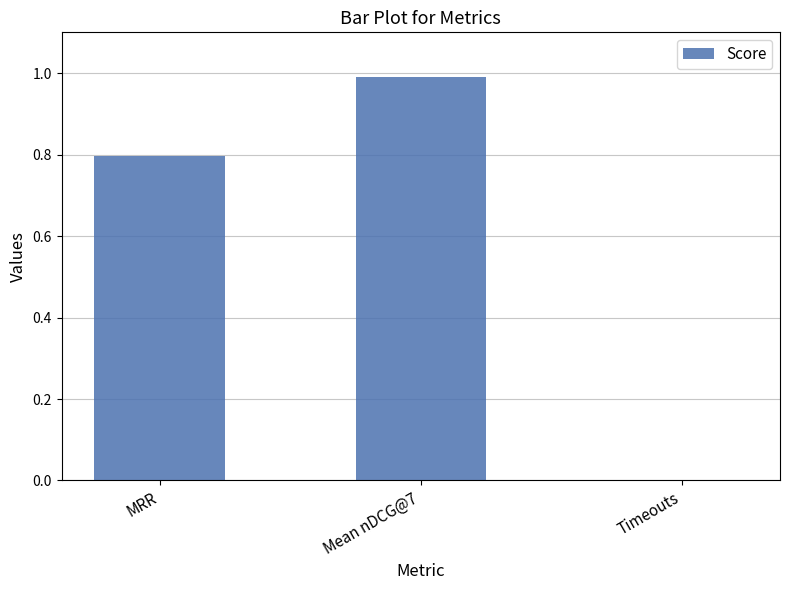

Reading left to right, transcribe all the data shown in this chart.

0.8	1.0	0.0